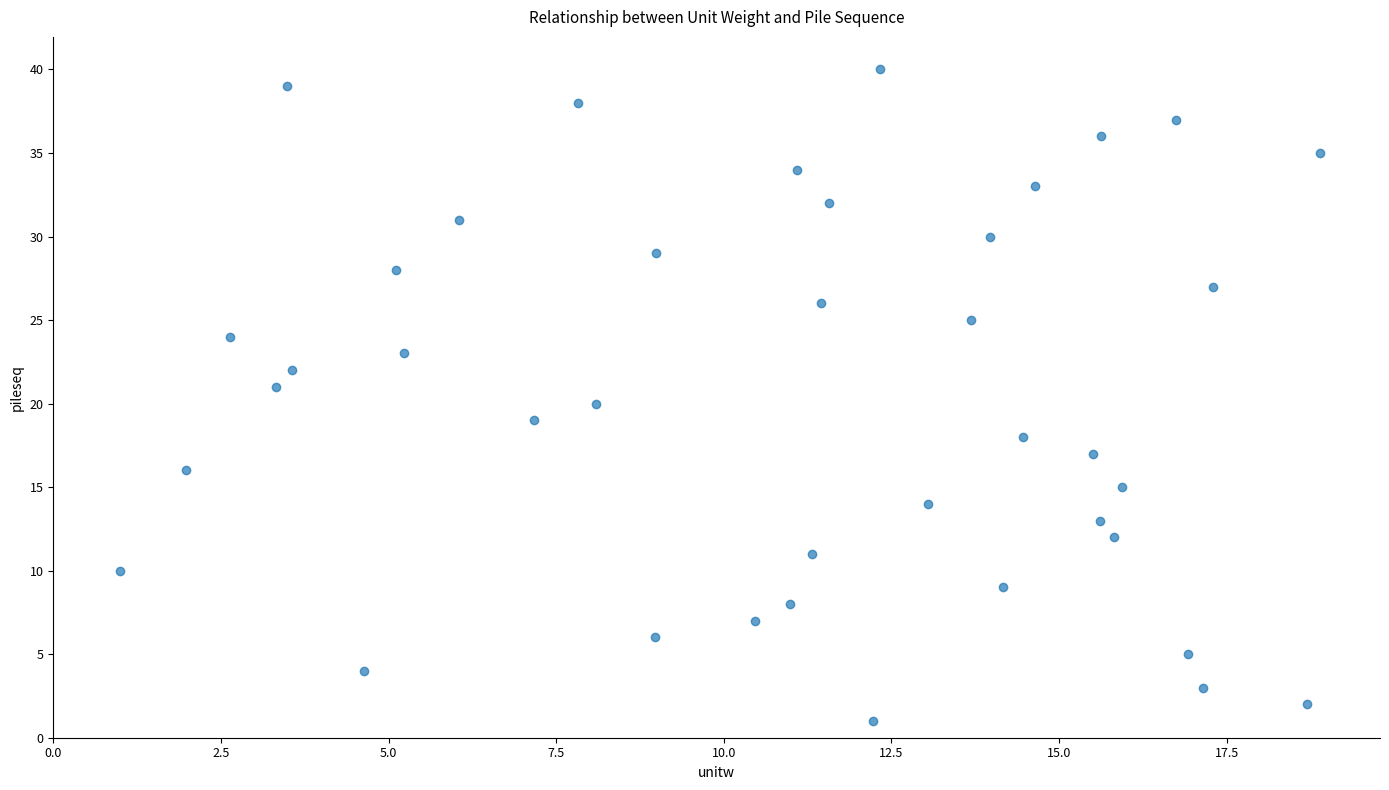

What is the range of Y values (max minus min)?

39